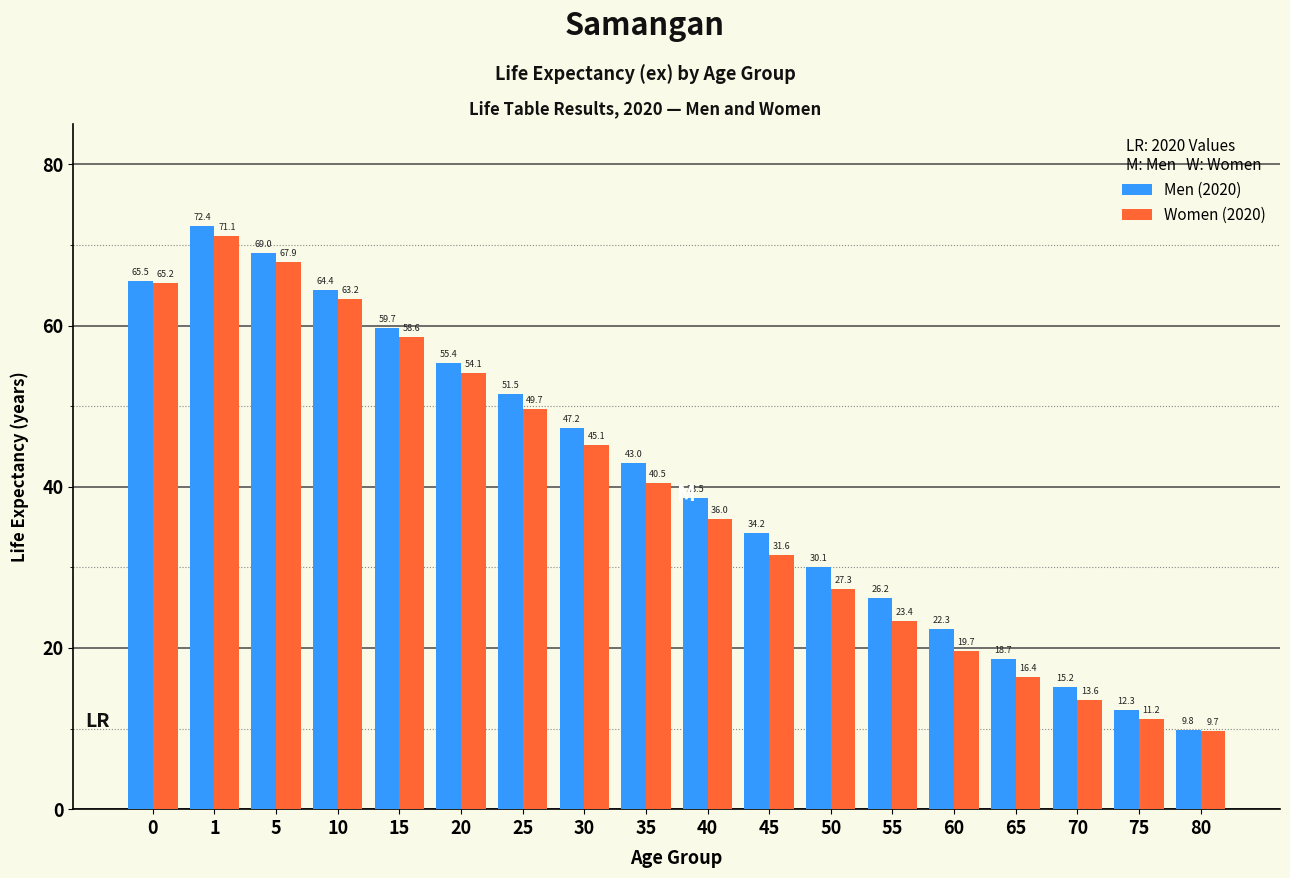

How many bars are there in each group?

2